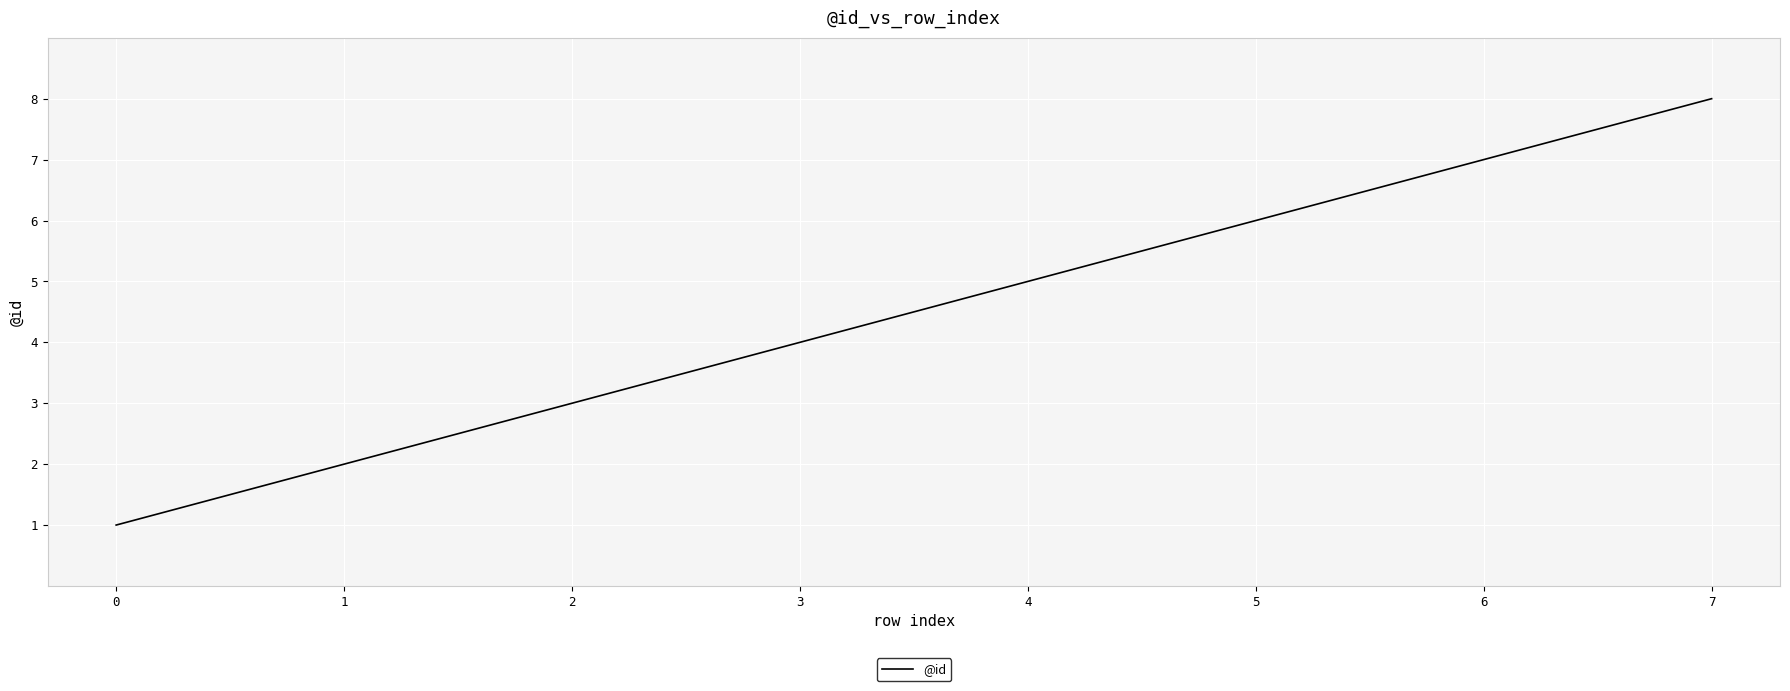

Which category has the highest value across all series?

7